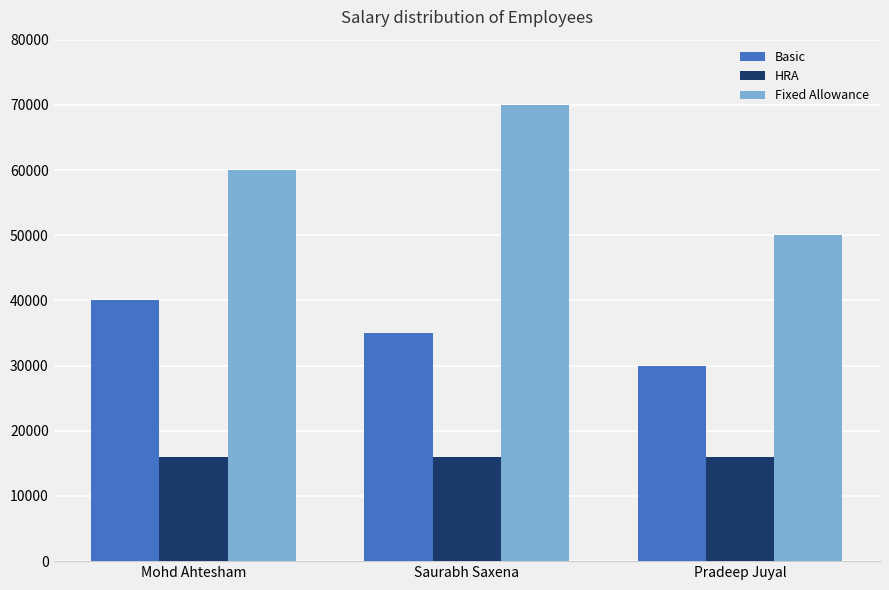

At how many categories does at least one series exceed 56122?

2